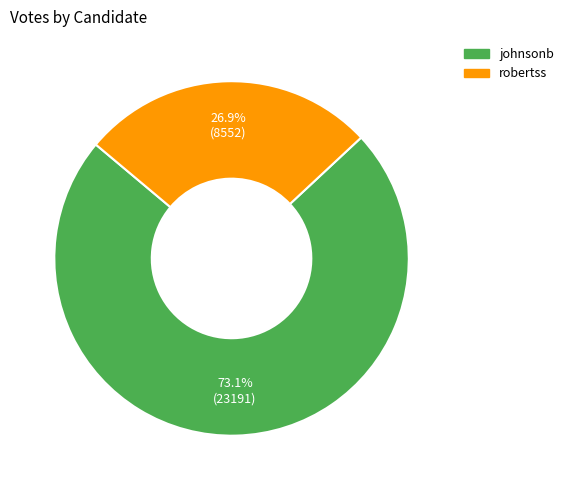

Which category has the smallest portion of the pie?

robertss